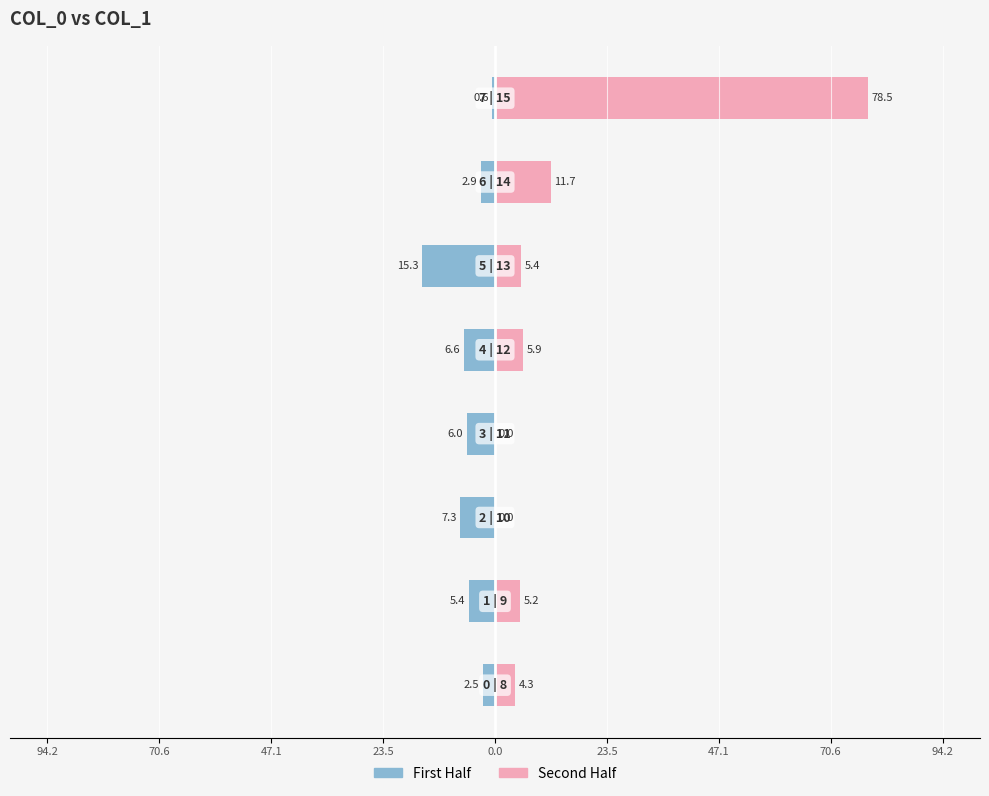

How many groups of bars are there?

8